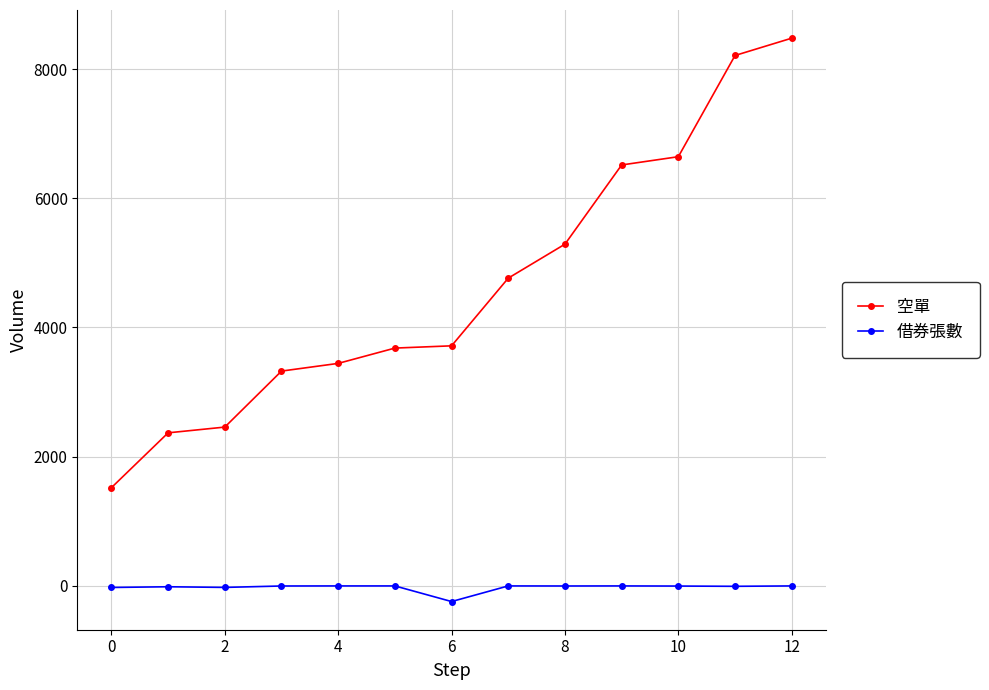

At how many categories does at least one series exceed 7674?

2